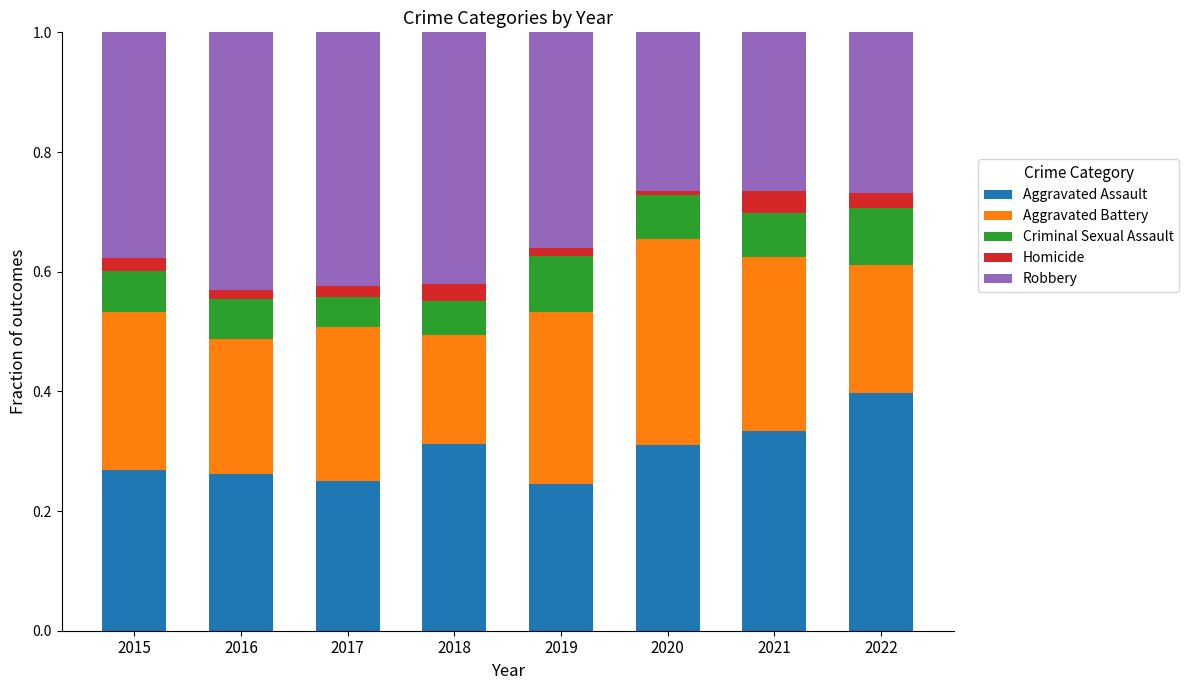

True or false: Aggravated Assault has a value of 0.4 at 2016.

False